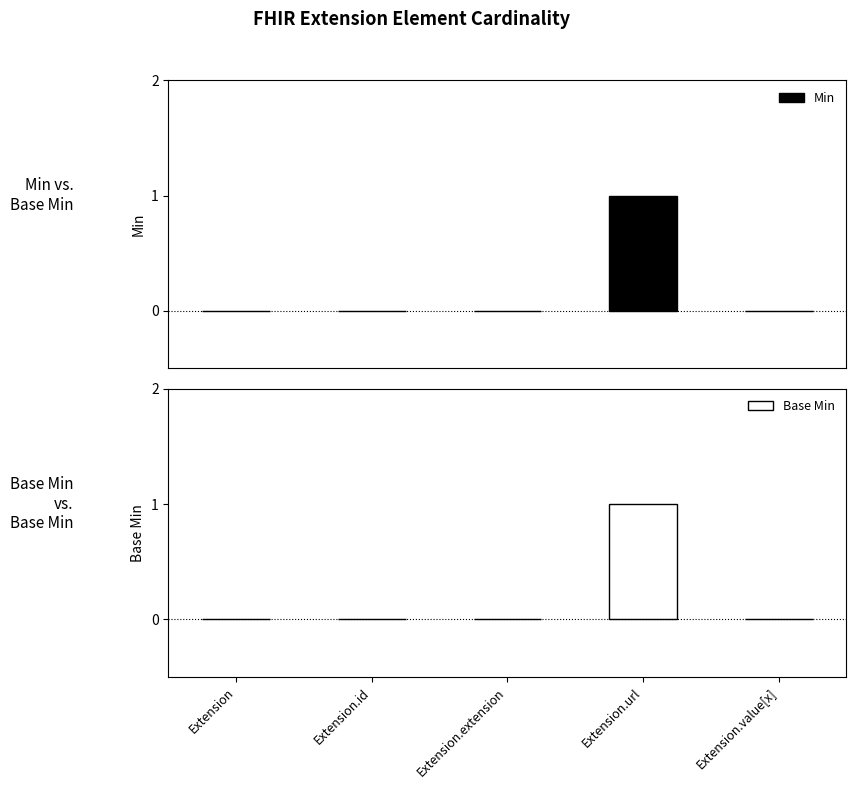

What position from the left is Extension?

1